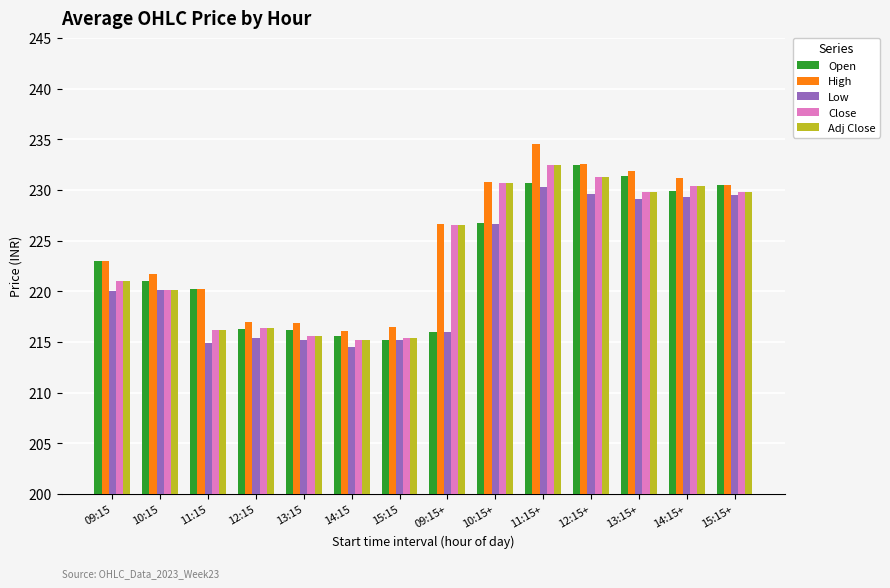

What is the minimum value for High?

216.1